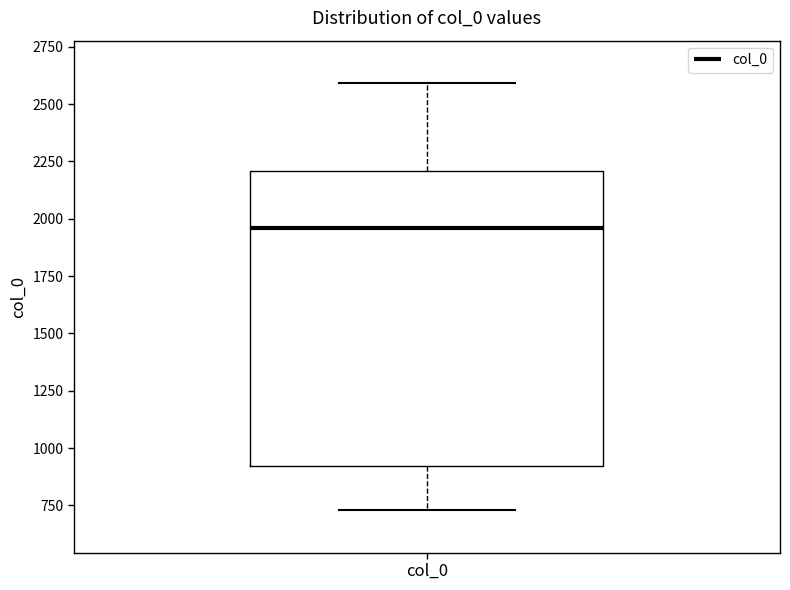

Transcribe this box plot: give where the median line is, the range the box spans, and where the two whiskers end, as read against the y-axis. The values are not printed on the chart, so give them approximately, as read against the axis.

median 1950, box 900 to 2200, whiskers 750 to 2600